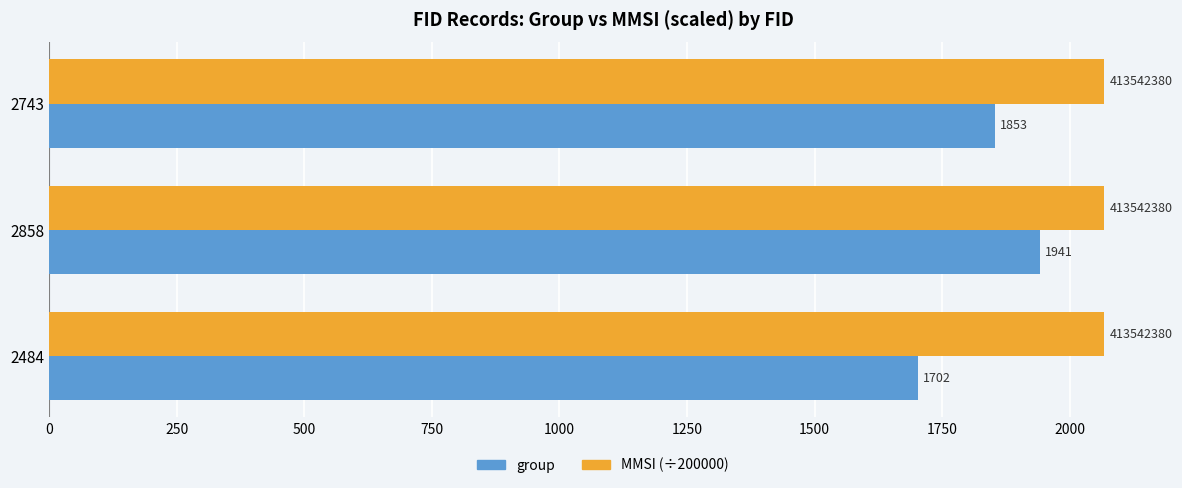

Between 2858 and 2484, which series saw the biggest shift?

group